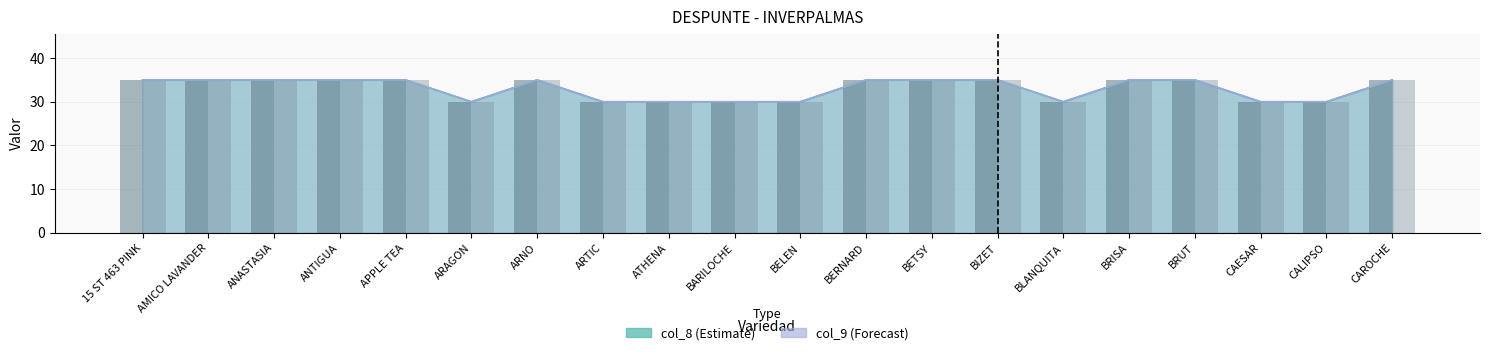

Which has a higher value, ARTIC or BIZET?

BIZET